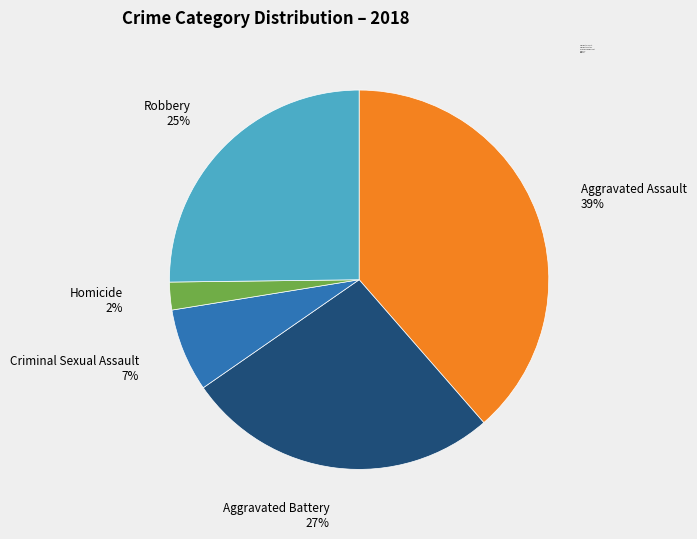

Is there any slice that represents more than half of the pie?

No